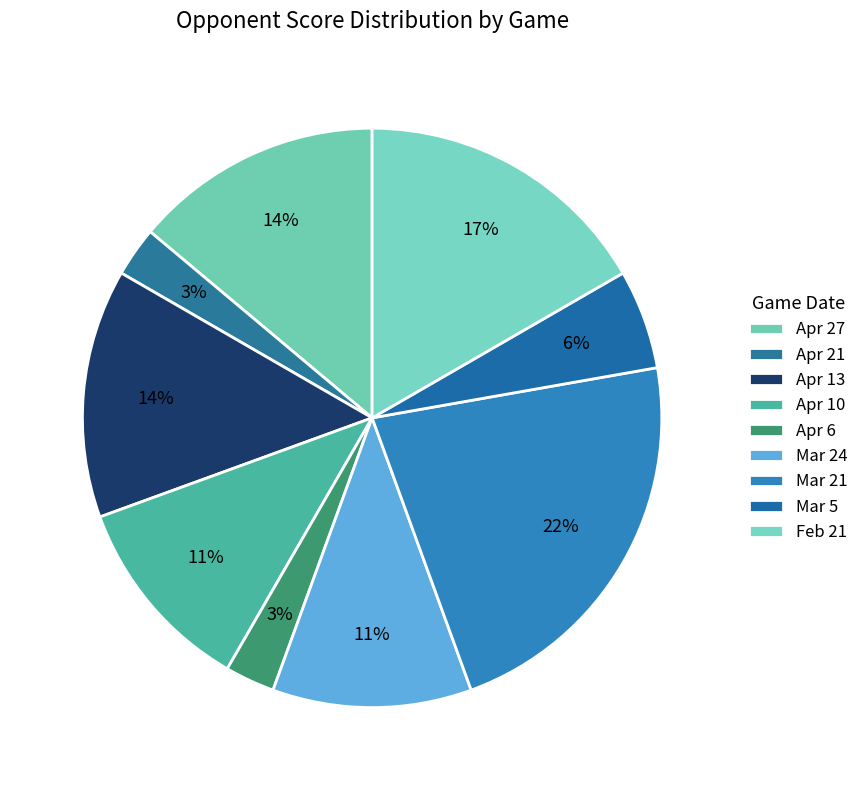

How much of the chart is everything except Mar 24?

88.9%